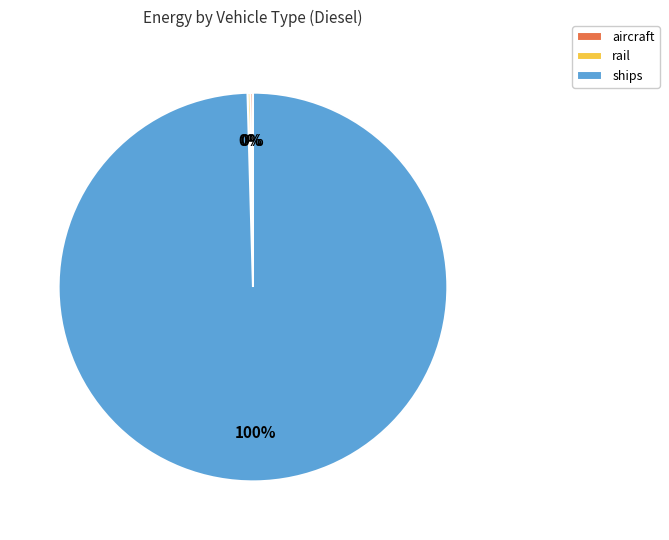

To the nearest percent, what portion does ships represent?

100%